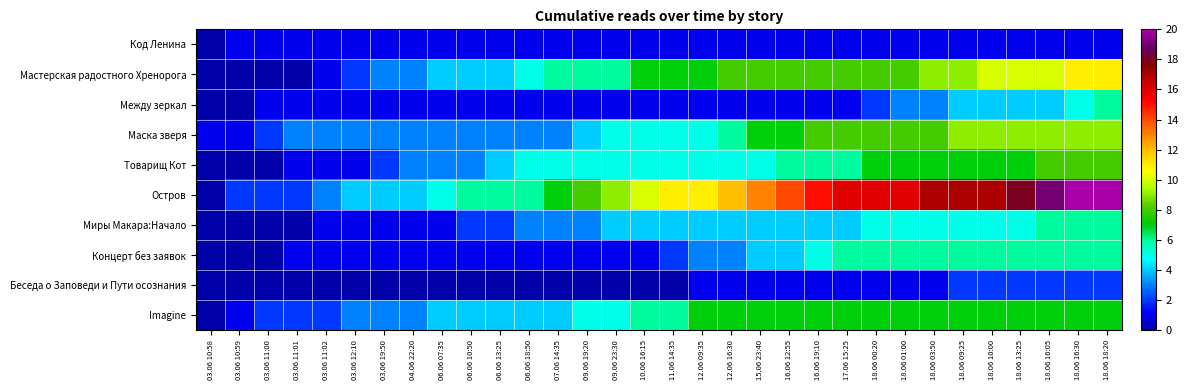

Reading left to right, what are all the values shown in this chart?

Код Ленина: 03.06 10:58=0	03.06 10:59=1	03.06 11:00=1	03.06 11:01=1	03.06 11:02=1	03.06 12:10=1	03.06 19:50=1	04.06 22:20=1	06.06 07:35=1	06.06 10:50=1	06.06 13:25=1	06.06 18:50=1	07.06 14:35=1	09.06 19:20=1	09.06 23:30=1	10.06 16:15=1	11.06 14:35=1	12.06 09:35=1	12.06 16:30=1	15.06 23:40=1	16.06 12:55=1	16.06 19:10=1	17.06 15:25=1	18.06 00:20=1	18.06 01:00=1	18.06 03:50=1	18.06 09:25=1	18.06 10:00=1	18.06 13:25=1	18.06 16:05=1	18.06 16:30=1	18.06 18:20=1
Мастерская радостного Хренорога: 03.06 10:58=0	03.06 10:59=0	03.06 11:00=0	03.06 11:01=0	03.06 11:02=1	03.06 12:10=2	03.06 19:50=3	04.06 22:20=3	06.06 07:35=4	06.06 10:50=4	06.06 13:25=4	06.06 18:50=5	07.06 14:35=6	09.06 19:20=6	09.06 23:30=6	10.06 16:15=7	11.06 14:35=7	12.06 09:35=7	12.06 16:30=8	15.06 23:40=8	16.06 12:55=8	16.06 19:10=8	17.06 15:25=8	18.06 00:20=8	18.06 01:00=8	18.06 03:50=9	18.06 09:25=9	18.06 10:00=10	18.06 13:25=10	18.06 16:05=10	18.06 16:30=11	18.06 18:20=11
Между зеркал: 03.06 10:58=0	03.06 10:59=0	03.06 11:00=1	03.06 11:01=1	03.06 11:02=1	03.06 12:10=1	03.06 19:50=1	04.06 22:20=1	06.06 07:35=1	06.06 10:50=1	06.06 13:25=1	06.06 18:50=1	07.06 14:35=1	09.06 19:20=1	09.06 23:30=1	10.06 16:15=1	11.06 14:35=1	12.06 09:35=1	12.06 16:30=1	15.06 23:40=1	16.06 12:55=1	16.06 19:10=1	17.06 15:25=1	18.06 00:20=2	18.06 01:00=3	18.06 03:50=3	18.06 09:25=4	18.06 10:00=4	18.06 13:25=4	18.06 16:05=4	18.06 16:30=5	18.06 18:20=6
Маска зверя: 03.06 10:58=1	03.06 10:59=1	03.06 11:00=2	03.06 11:01=3	03.06 11:02=3	03.06 12:10=3	03.06 19:50=3	04.06 22:20=3	06.06 07:35=3	06.06 10:50=3	06.06 13:25=3	06.06 18:50=3	07.06 14:35=3	09.06 19:20=4	09.06 23:30=5	10.06 16:15=5	11.06 14:35=5	12.06 09:35=5	12.06 16:30=6	15.06 23:40=7	16.06 12:55=7	16.06 19:10=8	17.06 15:25=8	18.06 00:20=8	18.06 01:00=8	18.06 03:50=8	18.06 09:25=9	18.06 10:00=9	18.06 13:25=9	18.06 16:05=9	18.06 16:30=9	18.06 18:20=9
Товарищ Кот: 03.06 10:58=0	03.06 10:59=0	03.06 11:00=0	03.06 11:01=1	03.06 11:02=1	03.06 12:10=1	03.06 19:50=2	04.06 22:20=3	06.06 07:35=3	06.06 10:50=3	06.06 13:25=4	06.06 18:50=5	07.06 14:35=5	09.06 19:20=5	09.06 23:30=5	10.06 16:15=5	11.06 14:35=5	12.06 09:35=5	12.06 16:30=5	15.06 23:40=5	16.06 12:55=6	16.06 19:10=6	17.06 15:25=6	18.06 00:20=7	18.06 01:00=7	18.06 03:50=7	18.06 09:25=7	18.06 10:00=7	18.06 13:25=7	18.06 16:05=8	18.06 16:30=8	18.06 18:20=8
Остров: 03.06 10:58=0	03.06 10:59=2	03.06 11:00=2	03.06 11:01=2	03.06 11:02=3	03.06 12:10=4	03.06 19:50=4	04.06 22:20=4	06.06 07:35=5	06.06 10:50=6	06.06 13:25=6	06.06 18:50=6	07.06 14:35=7	09.06 19:20=8	09.06 23:30=9	10.06 16:15=10	11.06 14:35=11	12.06 09:35=11	12.06 16:30=12	15.06 23:40=13	16.06 12:55=14	16.06 19:10=15	17.06 15:25=16	18.06 00:20=16	18.06 01:00=16	18.06 03:50=17	18.06 09:25=17	18.06 10:00=17	18.06 13:25=18	18.06 16:05=19	18.06 16:30=20	18.06 18:20=20
Миры Макара:Начало: 03.06 10:58=0	03.06 10:59=0	03.06 11:00=0	03.06 11:01=0	03.06 11:02=1	03.06 12:10=1	03.06 19:50=1	04.06 22:20=1	06.06 07:35=1	06.06 10:50=2	06.06 13:25=2	06.06 18:50=3	07.06 14:35=3	09.06 19:20=3	09.06 23:30=4	10.06 16:15=4	11.06 14:35=4	12.06 09:35=4	12.06 16:30=4	15.06 23:40=4	16.06 12:55=4	16.06 19:10=4	17.06 15:25=4	18.06 00:20=5	18.06 01:00=5	18.06 03:50=5	18.06 09:25=5	18.06 10:00=5	18.06 13:25=5	18.06 16:05=6	18.06 16:30=6	18.06 18:20=6
Концерт без заявок: 03.06 10:58=0	03.06 10:59=0	03.06 11:00=0	03.06 11:01=1	03.06 11:02=1	03.06 12:10=1	03.06 19:50=1	04.06 22:20=1	06.06 07:35=1	06.06 10:50=1	06.06 13:25=1	06.06 18:50=1	07.06 14:35=1	09.06 19:20=1	09.06 23:30=1	10.06 16:15=1	11.06 14:35=2	12.06 09:35=3	12.06 16:30=3	15.06 23:40=4	16.06 12:55=4	16.06 19:10=5	17.06 15:25=6	18.06 00:20=6	18.06 01:00=6	18.06 03:50=6	18.06 09:25=6	18.06 10:00=6	18.06 13:25=6	18.06 16:05=6	18.06 16:30=6	18.06 18:20=6
Беседа о Заповеди и Пути осознания: 03.06 10:58=0	03.06 10:59=0	03.06 11:00=0	03.06 11:01=0	03.06 11:02=0	03.06 12:10=0	03.06 19:50=0	04.06 22:20=0	06.06 07:35=0	06.06 10:50=0	06.06 13:25=0	06.06 18:50=0	07.06 14:35=0	09.06 19:20=0	09.06 23:30=0	10.06 16:15=0	11.06 14:35=0	12.06 09:35=1	12.06 16:30=1	15.06 23:40=1	16.06 12:55=1	16.06 19:10=1	17.06 15:25=1	18.06 00:20=1	18.06 01:00=1	18.06 03:50=1	18.06 09:25=2	18.06 10:00=2	18.06 13:25=2	18.06 16:05=2	18.06 16:30=2	18.06 18:20=2
Imagine: 03.06 10:58=0	03.06 10:59=1	03.06 11:00=2	03.06 11:01=2	03.06 11:02=2	03.06 12:10=3	03.06 19:50=3	04.06 22:20=3	06.06 07:35=4	06.06 10:50=4	06.06 13:25=4	06.06 18:50=4	07.06 14:35=4	09.06 19:20=5	09.06 23:30=5	10.06 16:15=6	11.06 14:35=6	12.06 09:35=7	12.06 16:30=7	15.06 23:40=7	16.06 12:55=7	16.06 19:10=7	17.06 15:25=7	18.06 00:20=7	18.06 01:00=7	18.06 03:50=7	18.06 09:25=7	18.06 10:00=7	18.06 13:25=7	18.06 16:05=7	18.06 16:30=7	18.06 18:20=7